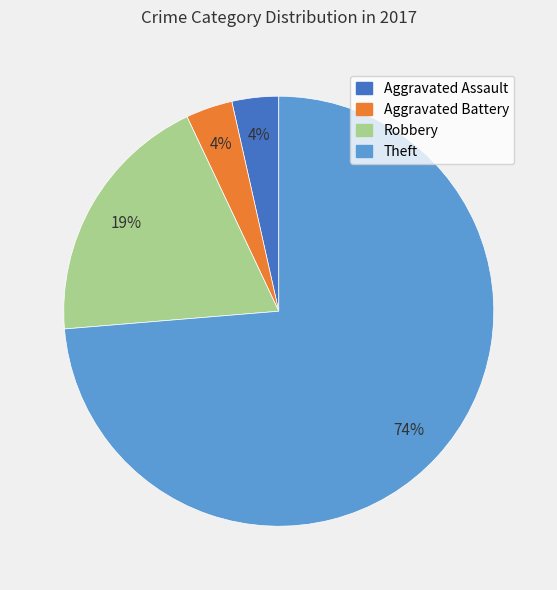

To the nearest percent, what is the combined percentage of Theft and Aggravated Assault?

77%